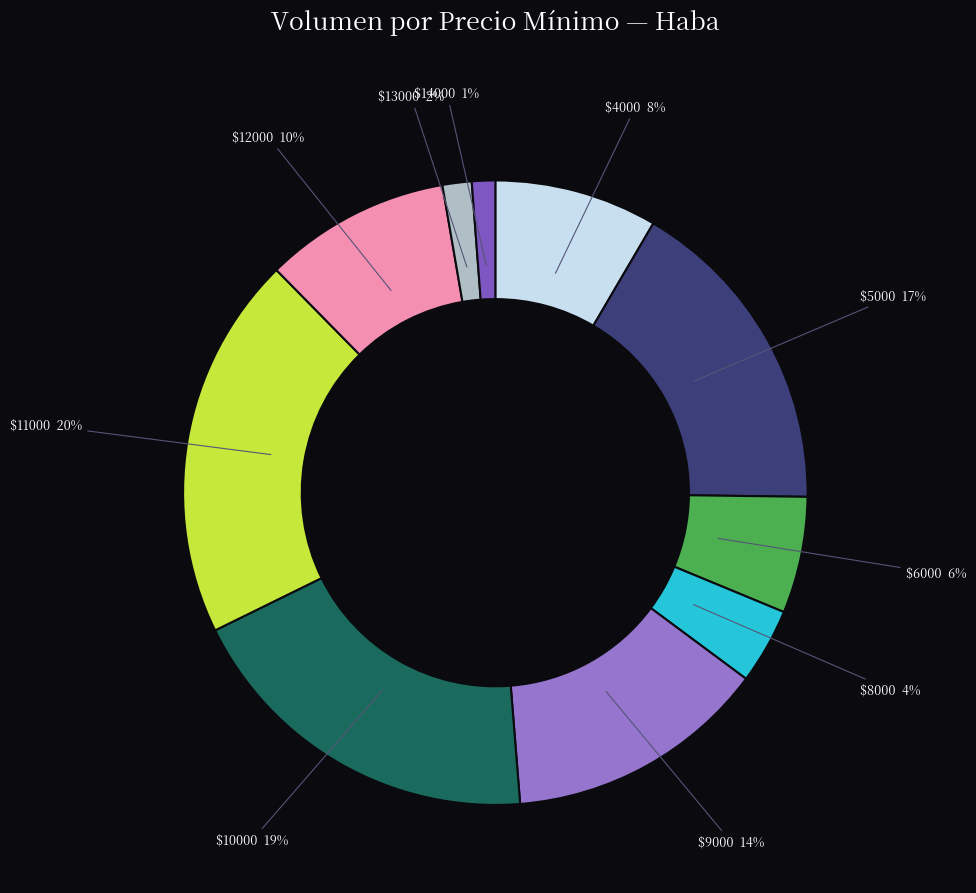

Count the number of slices in the pie.

10